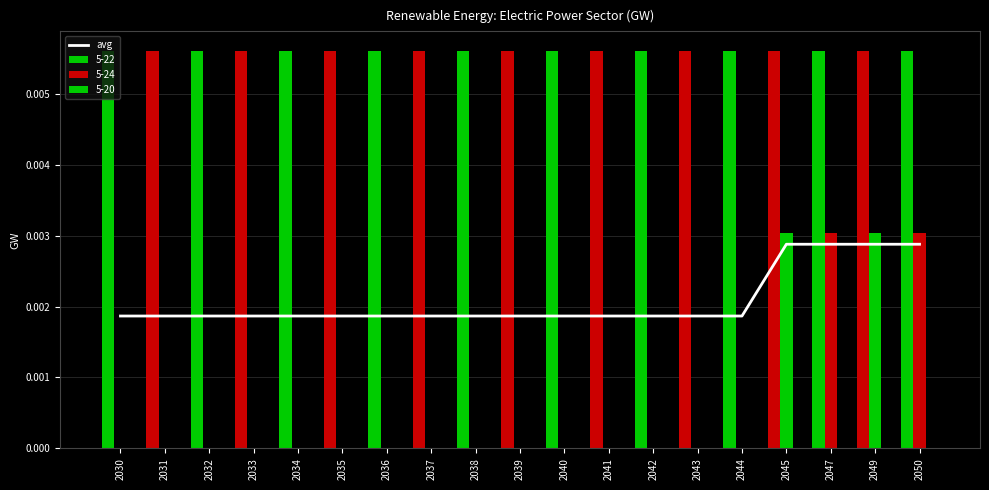

At which label is the value closest to 0?

2030